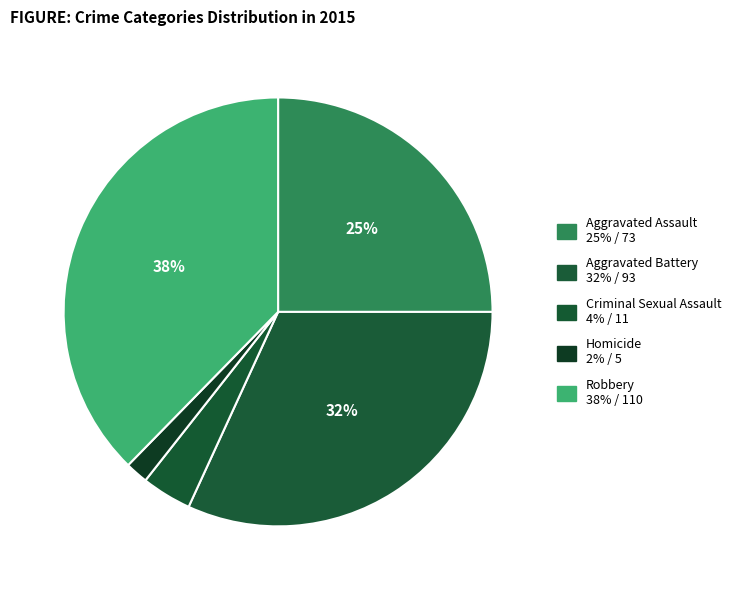

Combined, do Aggravated Assault and Robbery account for over 50%?

Yes